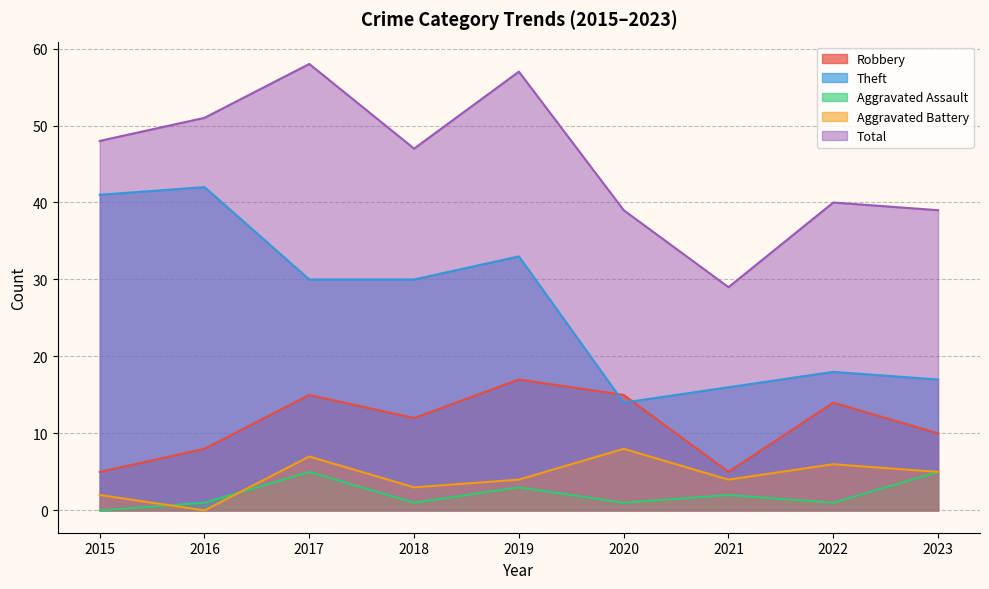

The Total series shows 29 at 2021. True or false?

True